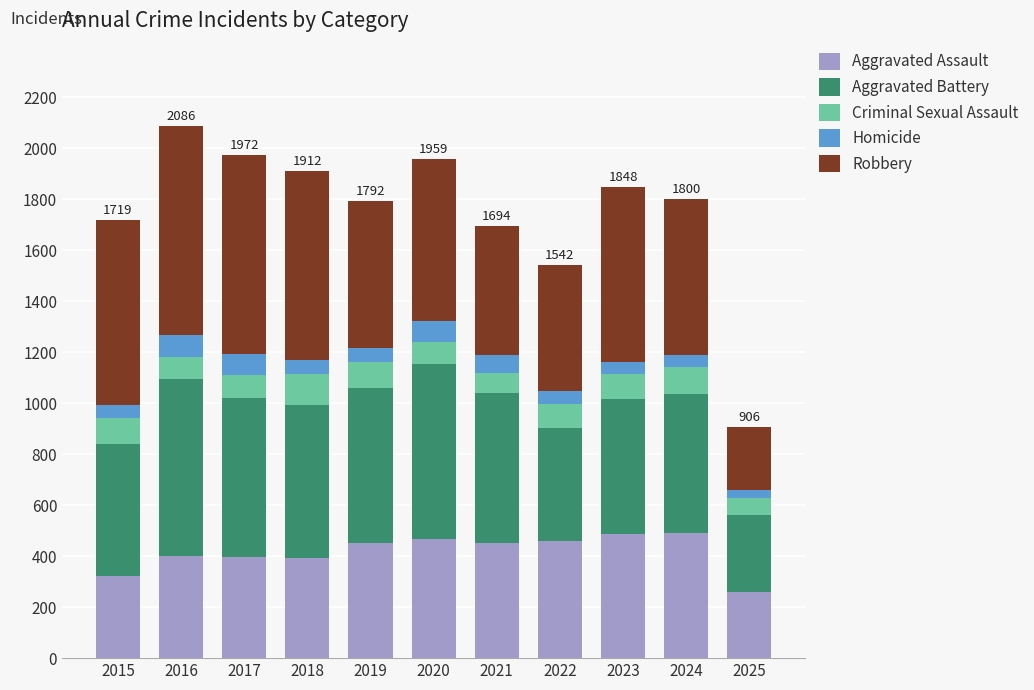

What is the total value across all series at 2016?

2086